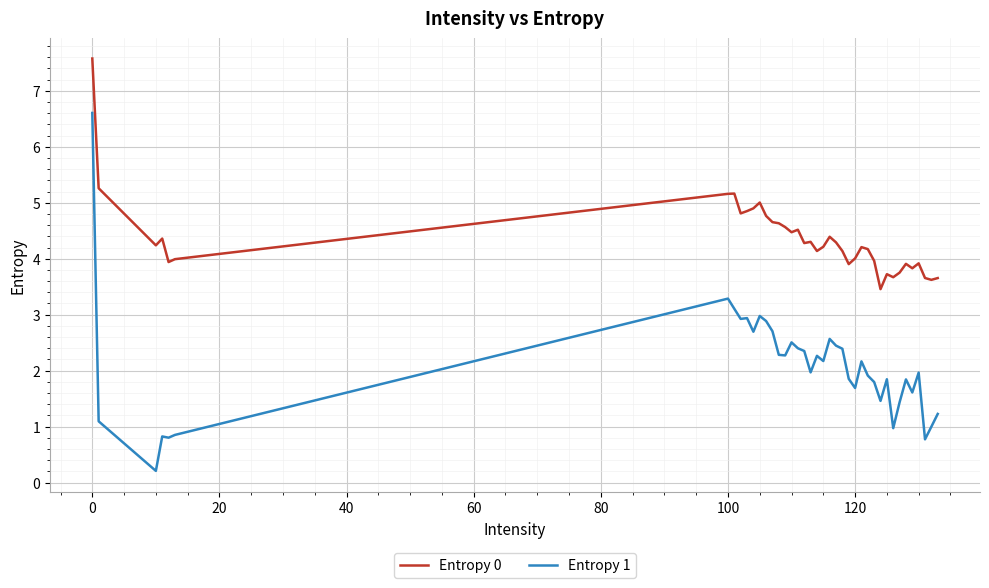

What is the difference between the maximum and minimum values in the Entropy 1 series?

6.4